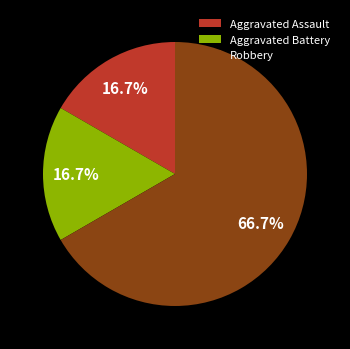

To the nearest percent, what portion does Robbery represent?

67%